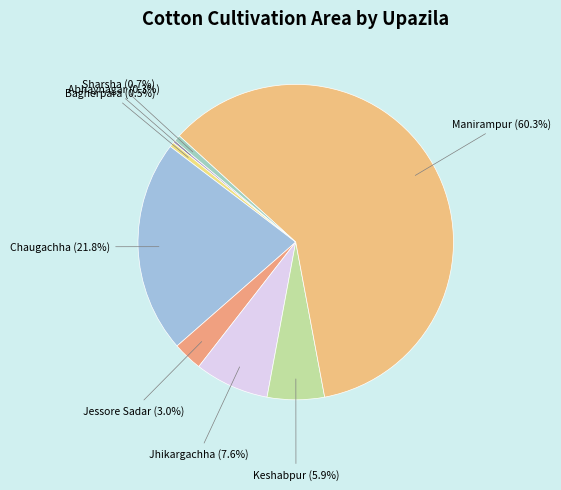

What is the largest slice in the pie chart?

Manirampur